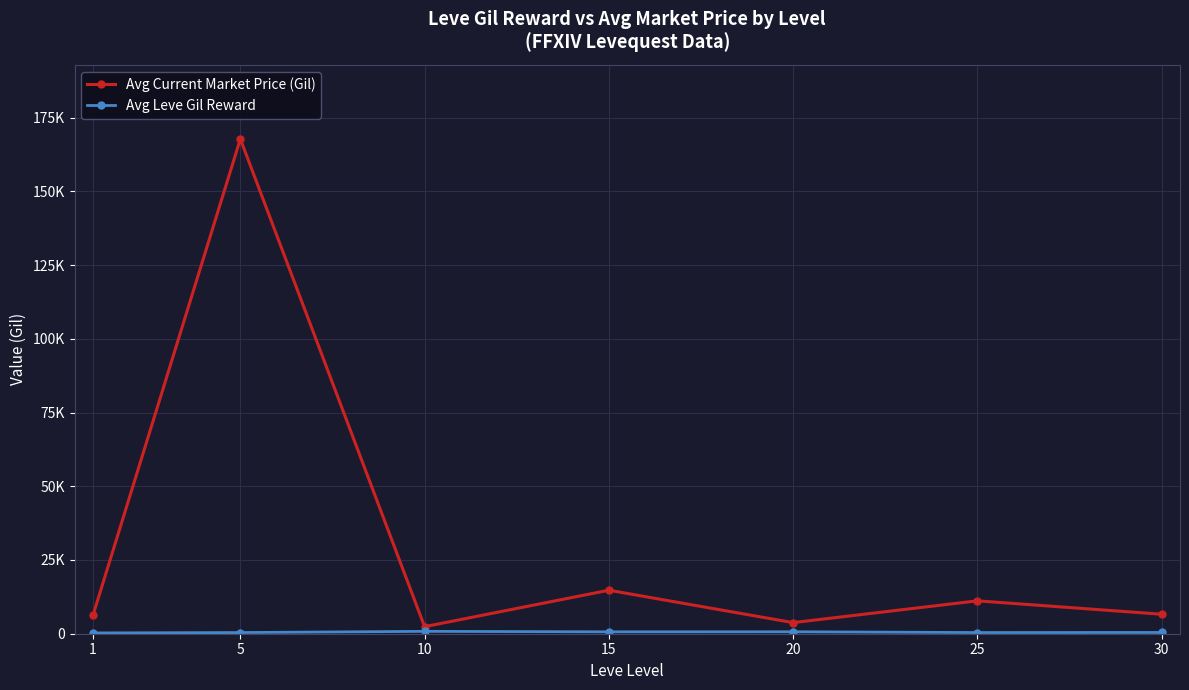

What is the average value of the Avg Leve Gil Reward series?

512